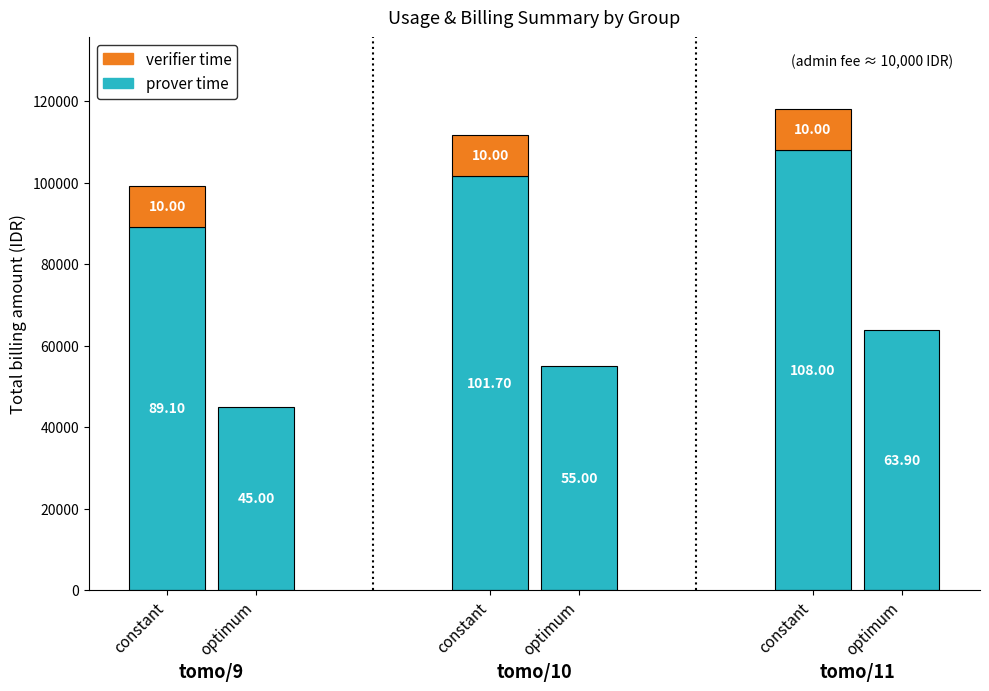

The value of tomo/9 at tomo/10 is 45000. True or false?

True